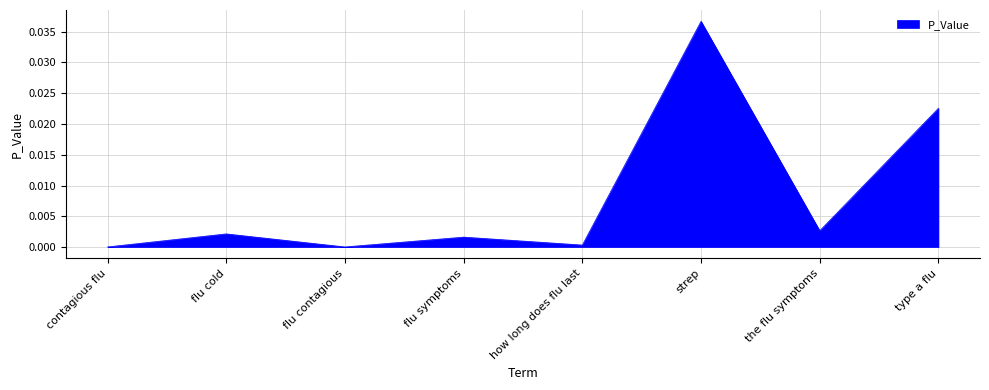

Does the chart have visible grid lines?

Yes